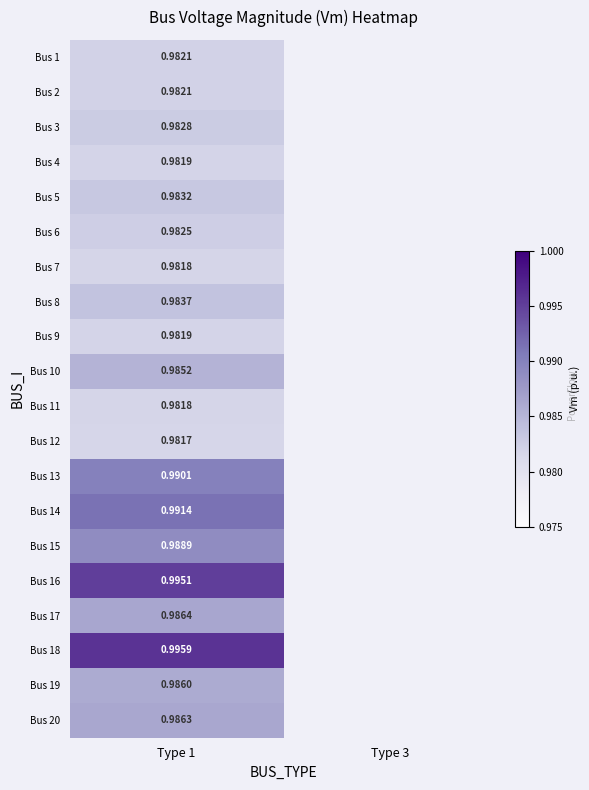

List the series in order of their peak value, highest first.

Bus 18, Bus 16, Bus 14, Bus 13, Bus 15, Bus 17, Bus 20, Bus 19, Bus 10, Bus 8, Bus 5, Bus 3, Bus 6, Bus 1, Bus 2, Bus 4, Bus 9, Bus 7, Bus 11, Bus 12